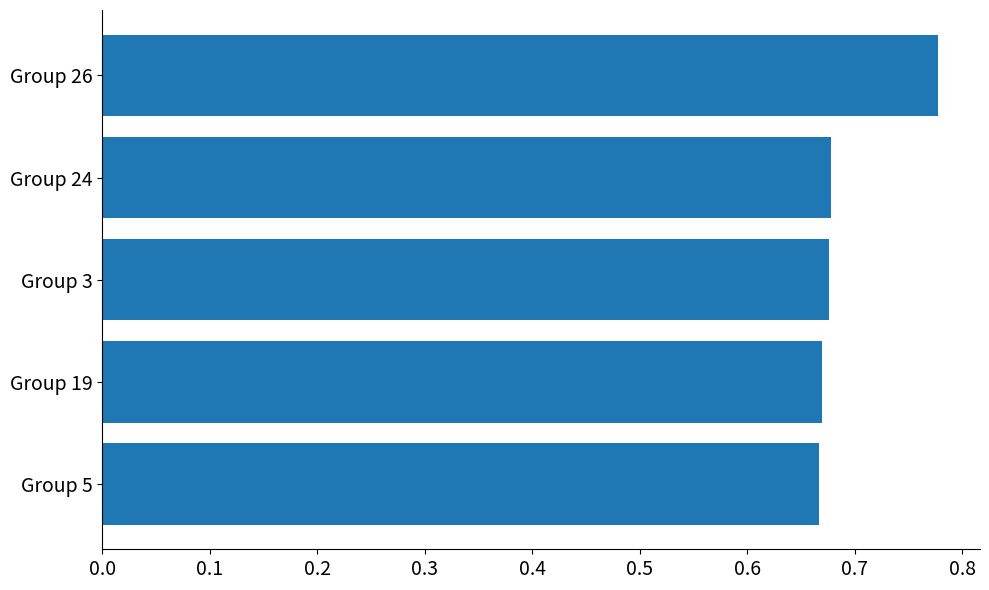

What is the sum of the values at Group 26 and Group 3?

1.5